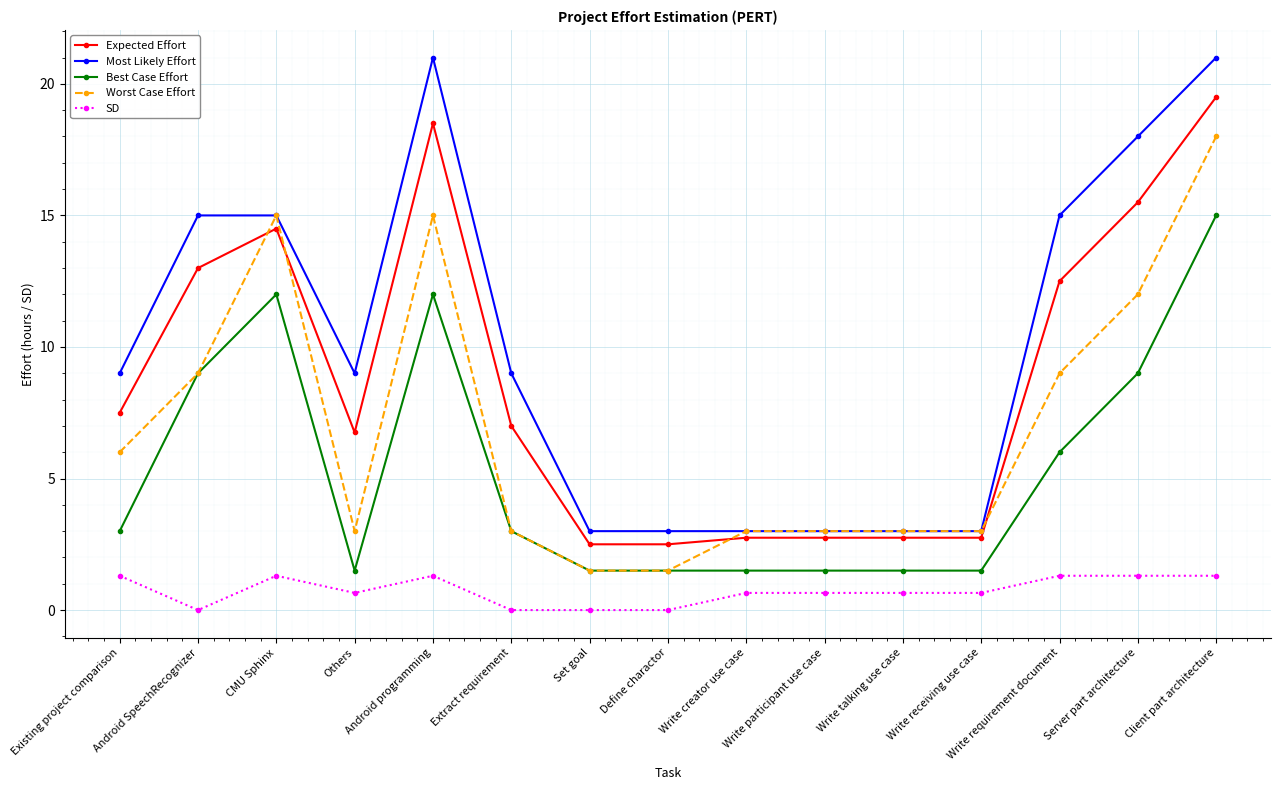

Where is the first local maximum for SD?

CMU Sphinx